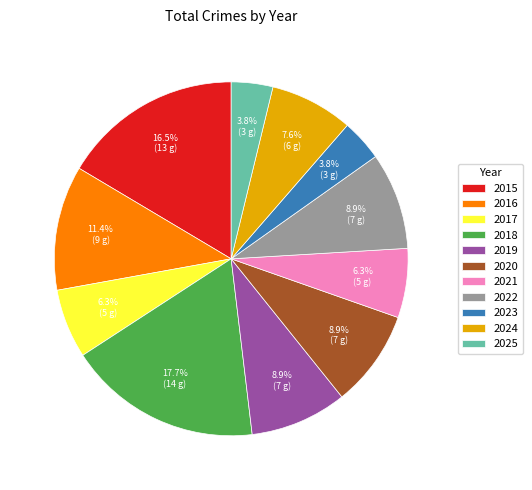

To the nearest percent, what is the average slice percentage?

9%